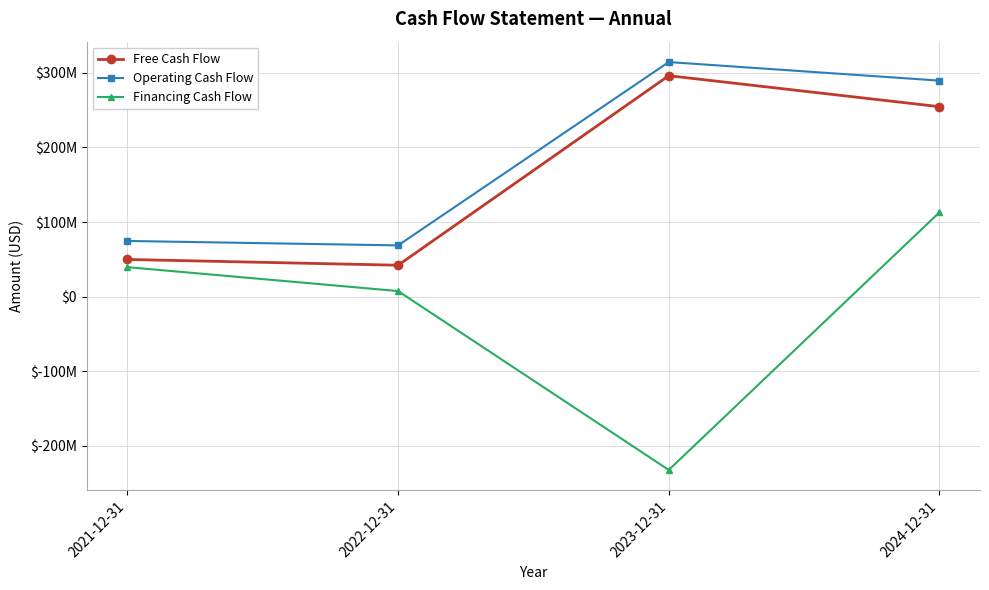

At which category is the sum across all series the highest?

2024-12-31